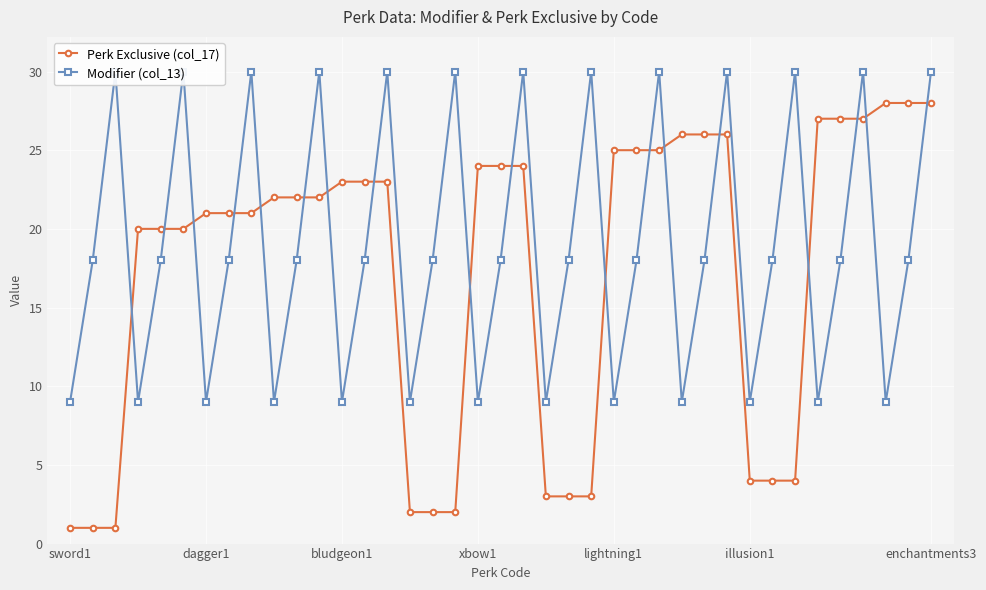

Read the Perk Exclusive (col_17) value at 7.

21